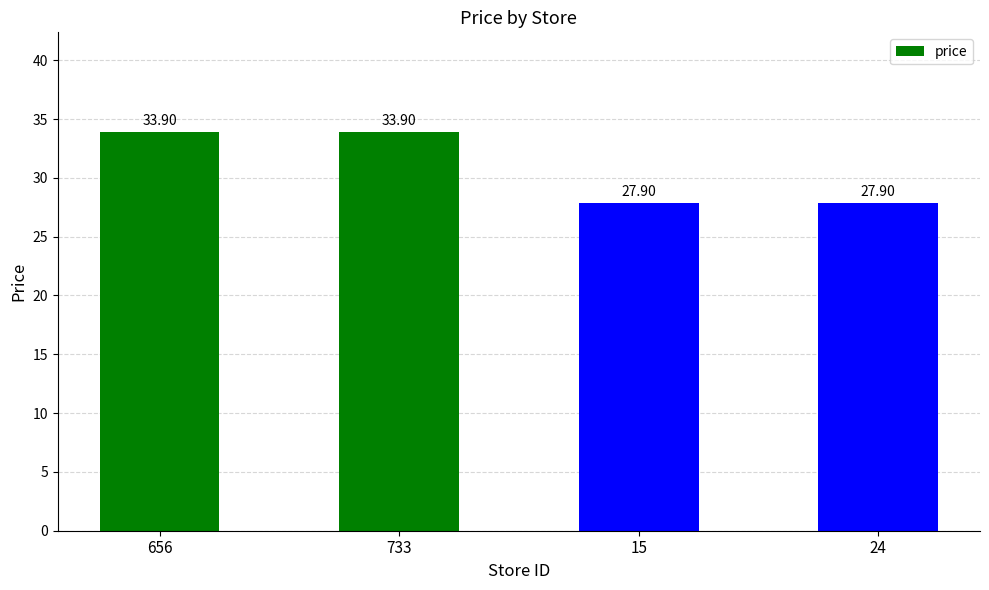

Approximately how many times larger is the value at 15 compared to 733?

0.8